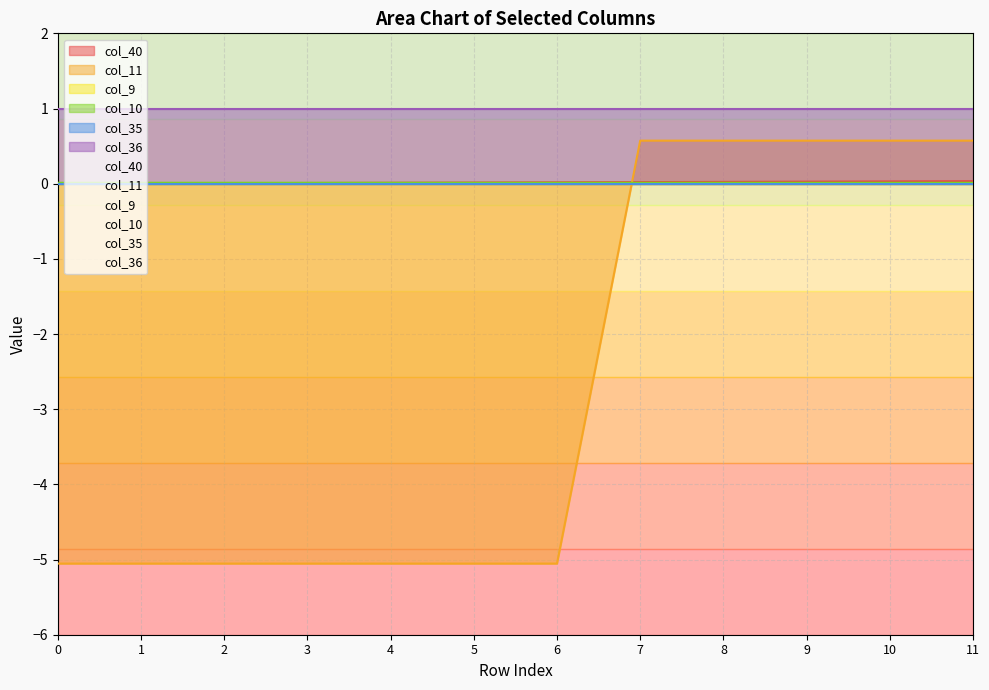

Is it true that col_10 equals 0.0 at 7?

False